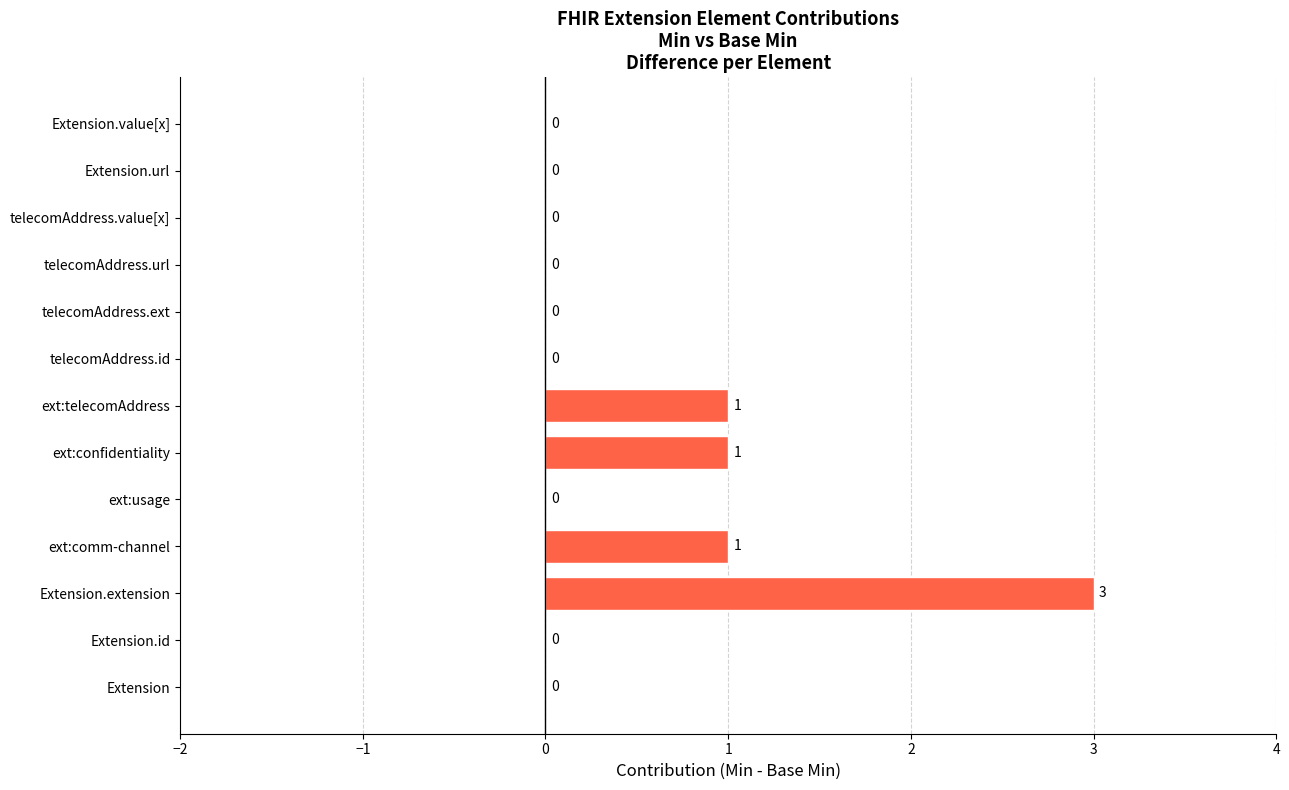

What is the greatest value displayed?

3